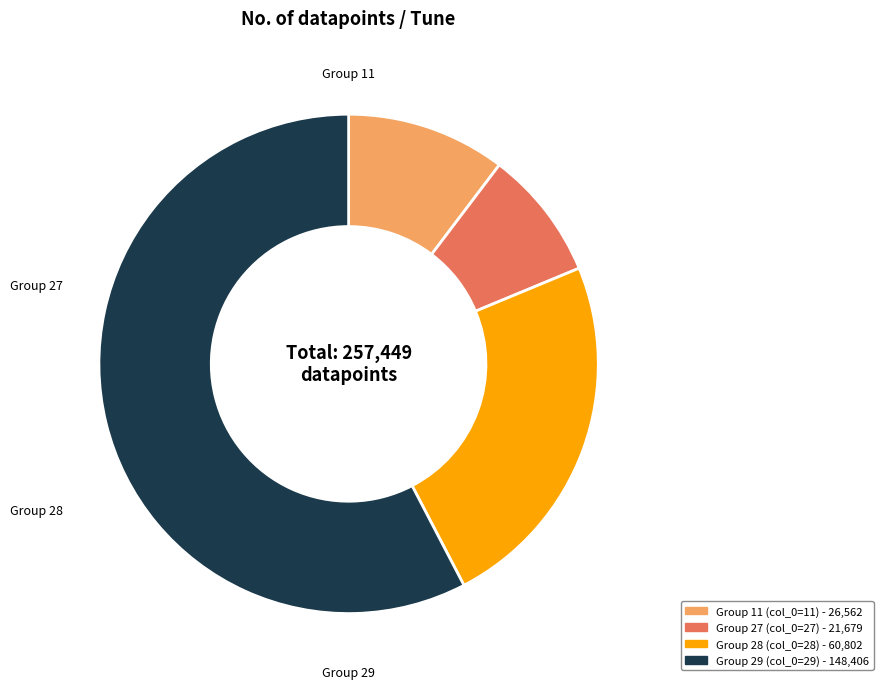

Does any single category account for the majority?

Yes